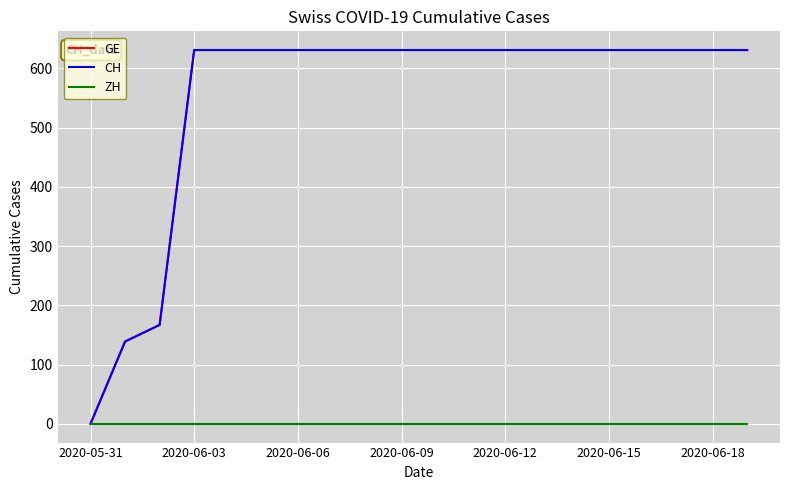

Does the chart display data point markers on the line(s)?

No